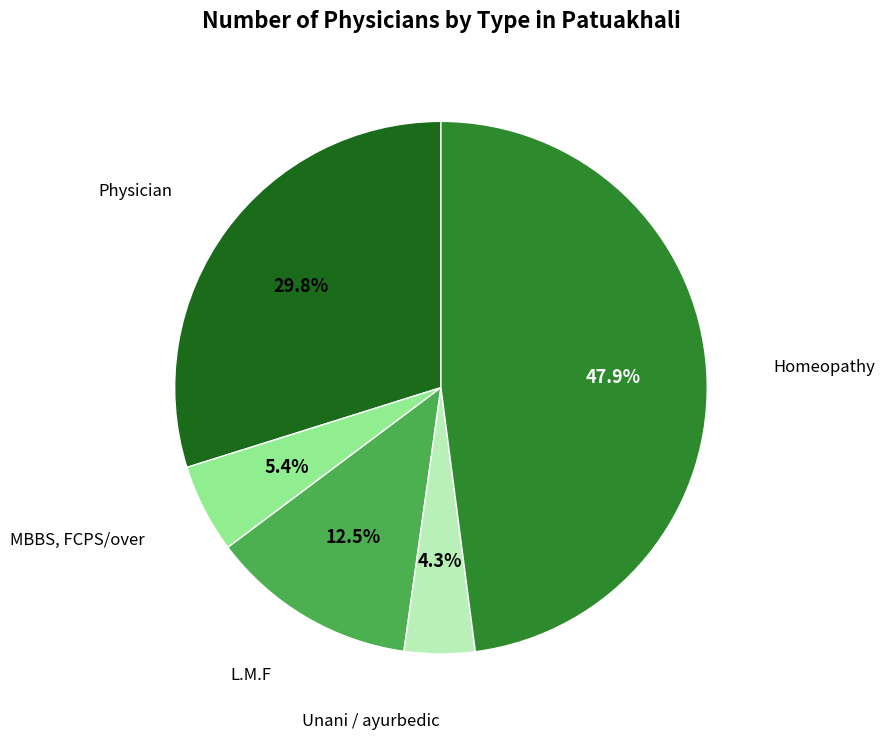

What is the ratio of the value at L.M.F to the value at Physician?

0.4